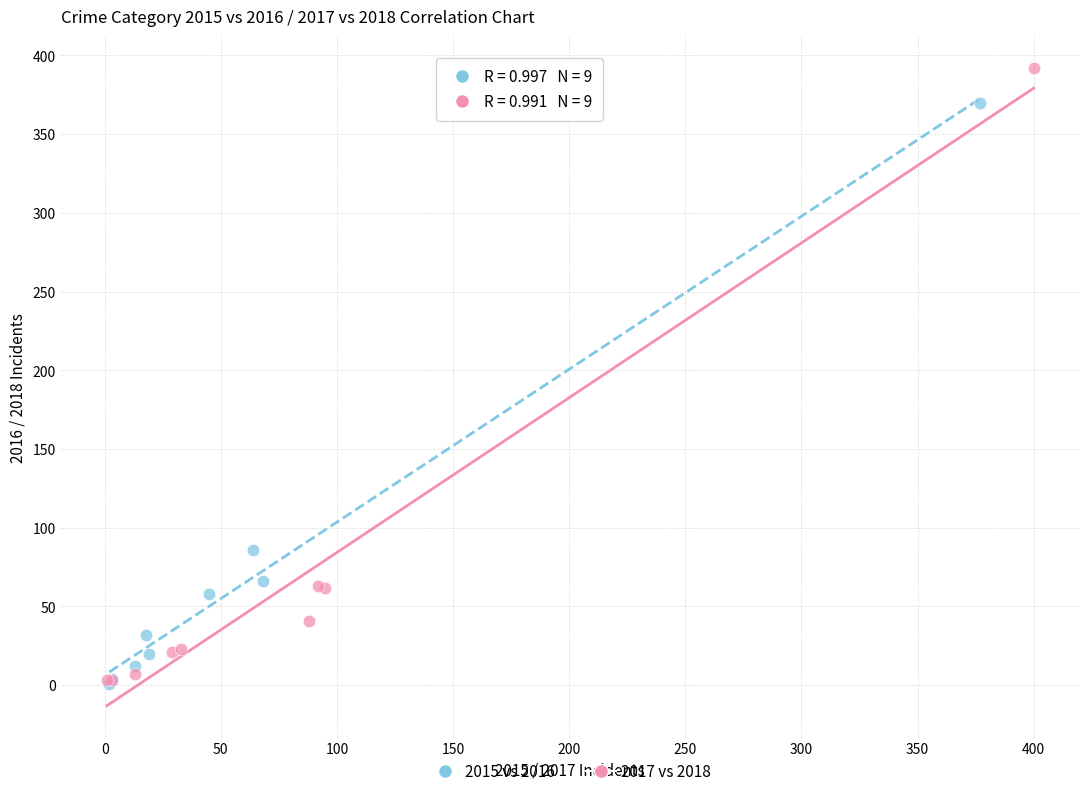

What are all the series names shown in the legend?

2015 vs 2016, 2017 vs 2018